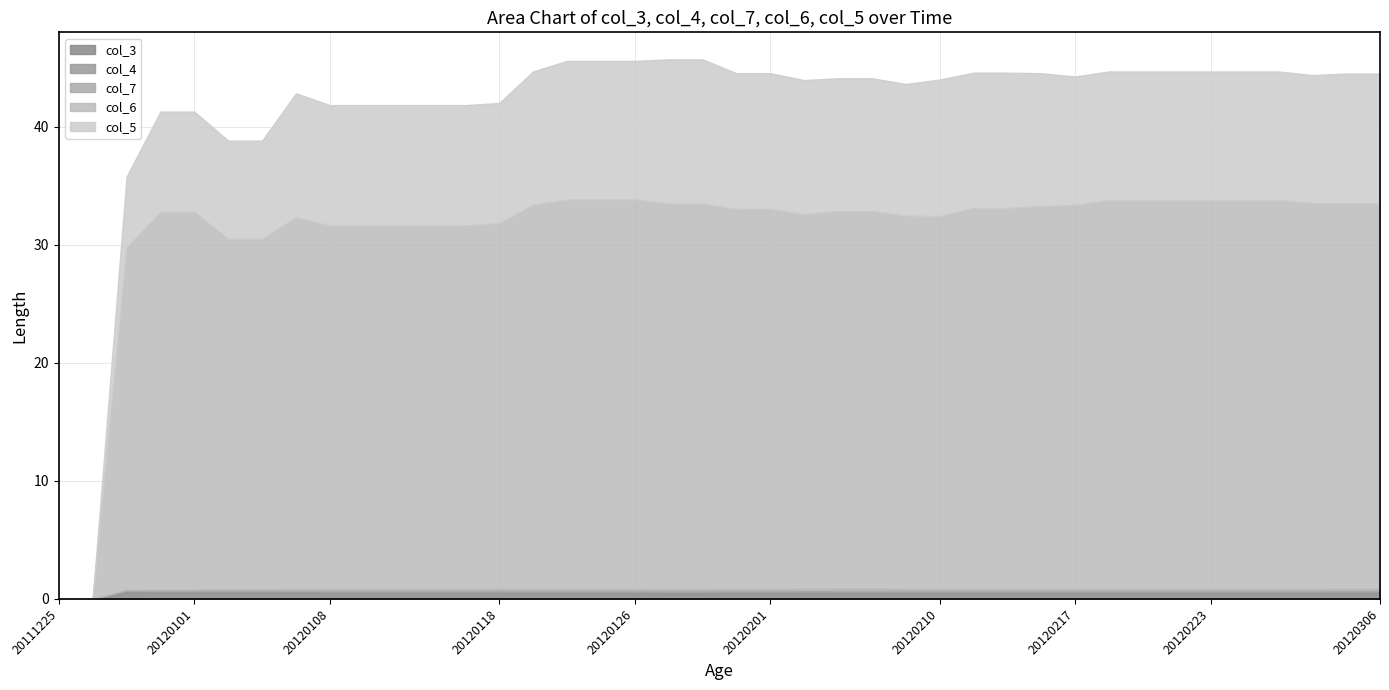

Which category has the lowest value in the col_6 series?

20111225